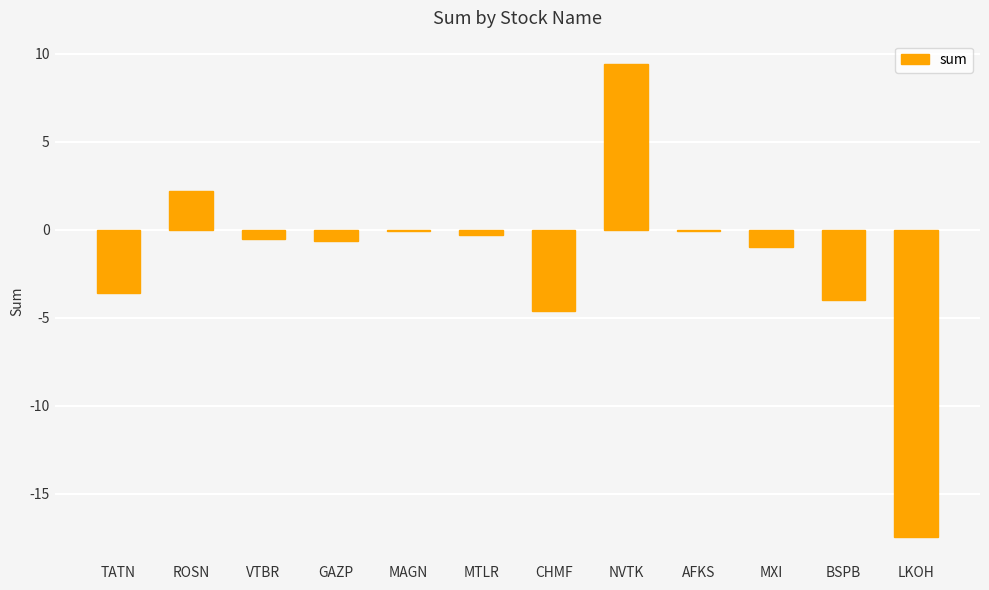

What value does the data have at NVTK?

9.4